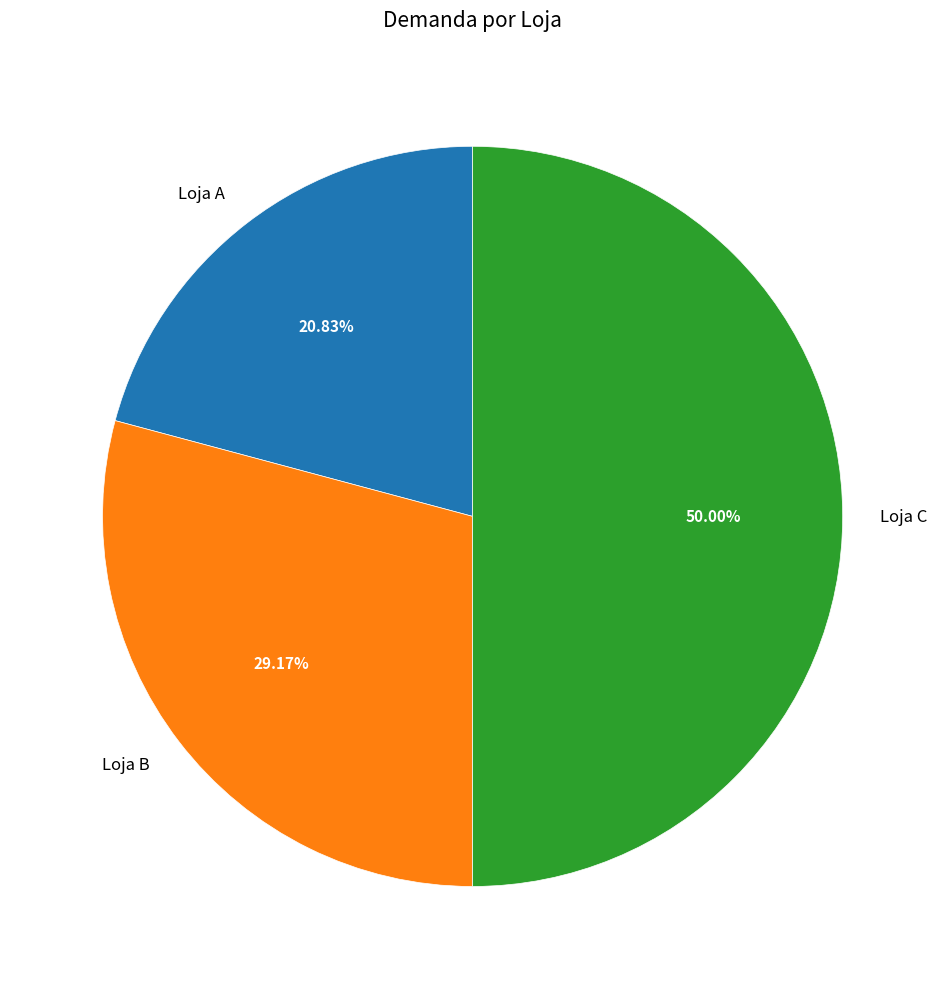

To the nearest percent, what portion does Loja C represent?

50%